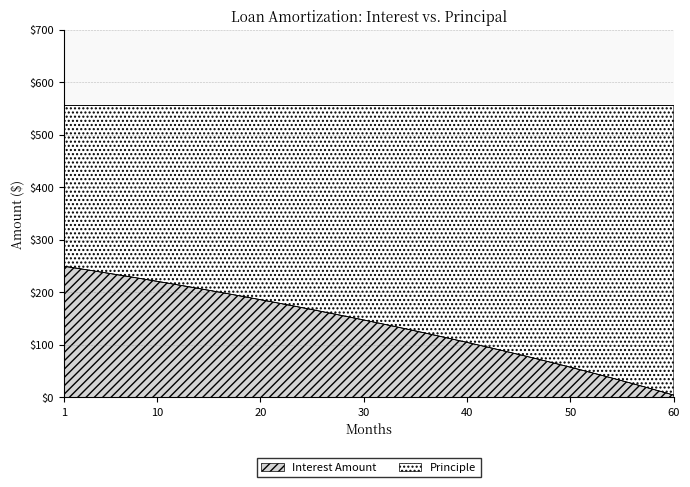

What is the sum of all Interest Amount values?

8361.6